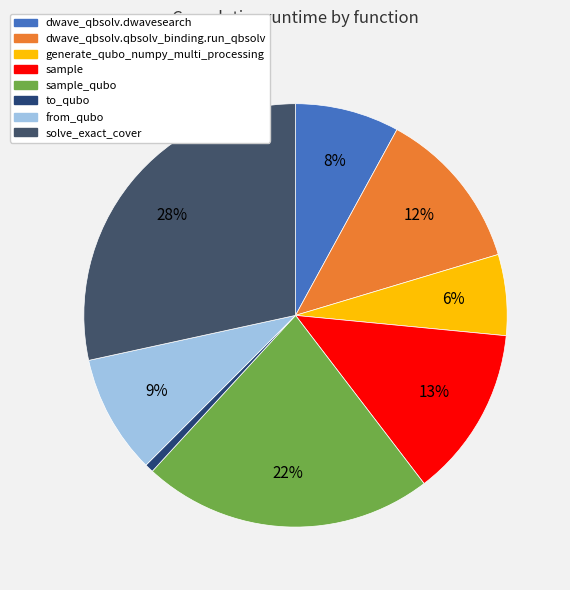

How many segments does this pie chart have?

8